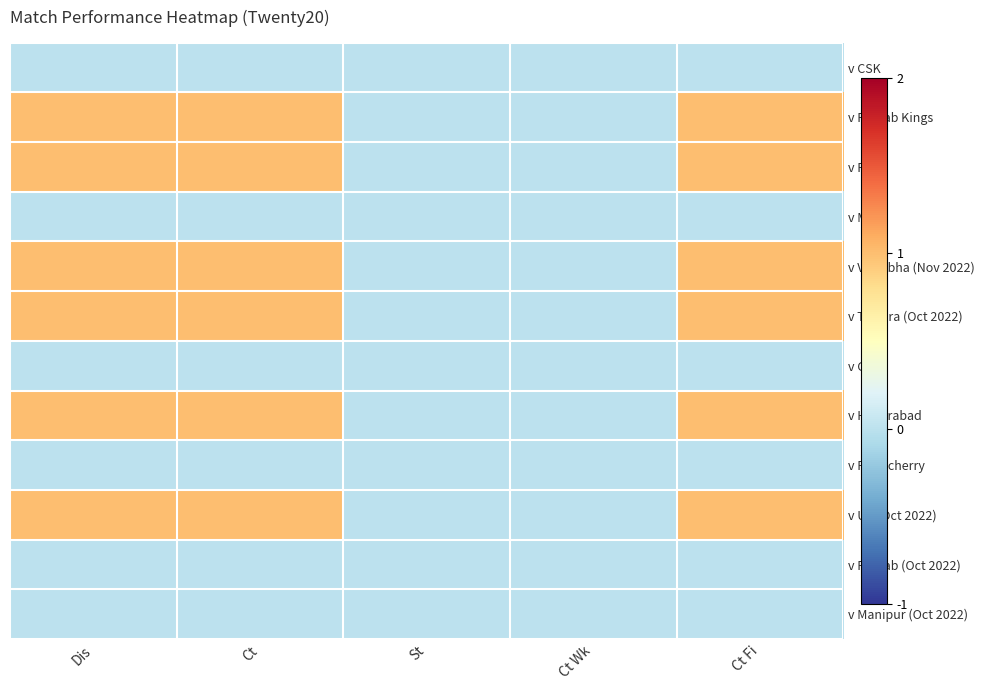

Reading right to left, transcribe all the data shown in this chart.

v Manipur (Oct 2022): Ct Fi=0	Ct Wk=0	St=0	Ct=0	Dis=0
v Punjab (Oct 2022): Ct Fi=0	Ct Wk=0	St=0	Ct=0	Dis=0
v UP (Oct 2022): Ct Fi=1	Ct Wk=0	St=0	Ct=1	Dis=1
v Puducherry: Ct Fi=0	Ct Wk=0	St=0	Ct=0	Dis=0
v Hyderabad: Ct Fi=1	Ct Wk=0	St=0	Ct=1	Dis=1
v Goa: Ct Fi=0	Ct Wk=0	St=0	Ct=0	Dis=0
v Tripura (Oct 2022): Ct Fi=1	Ct Wk=0	St=0	Ct=1	Dis=1
v Vidarbha (Nov 2022): Ct Fi=1	Ct Wk=0	St=0	Ct=1	Dis=1
v MI: Ct Fi=0	Ct Wk=0	St=0	Ct=0	Dis=0
v RCB: Ct Fi=1	Ct Wk=0	St=0	Ct=1	Dis=1
v Punjab Kings: Ct Fi=1	Ct Wk=0	St=0	Ct=1	Dis=1
v CSK: Ct Fi=0	Ct Wk=0	St=0	Ct=0	Dis=0